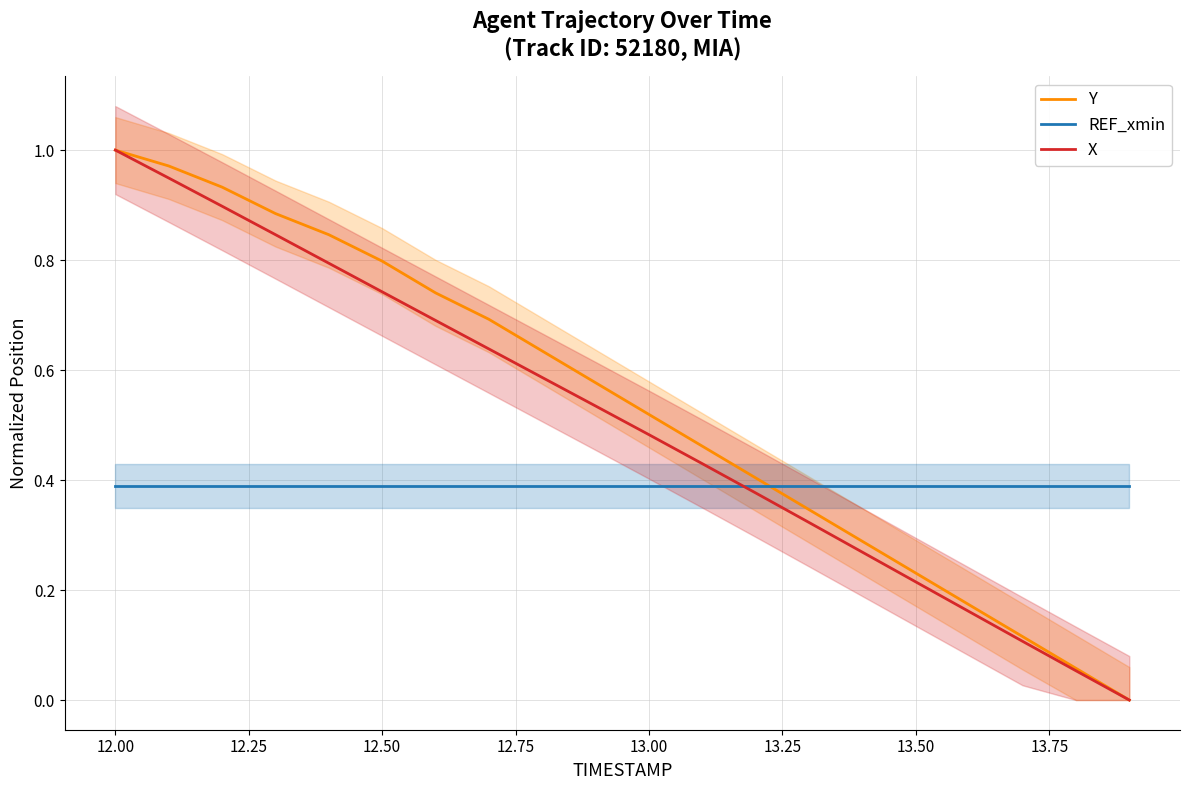

The value of X at 13.50 is 0.1. True or false?

False